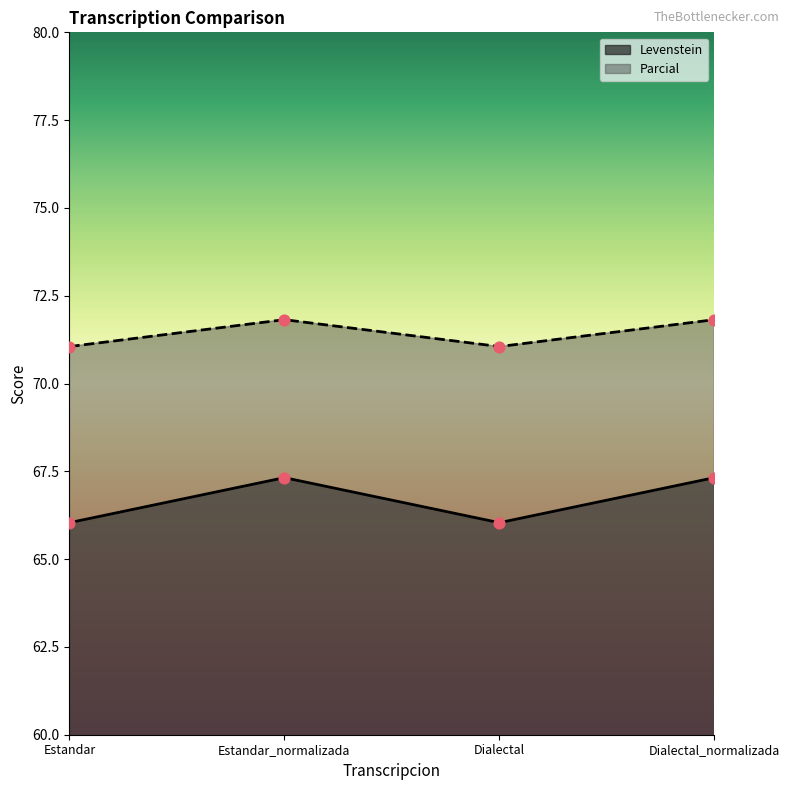

Which series has the largest Y range (max minus min)?

Levenstein